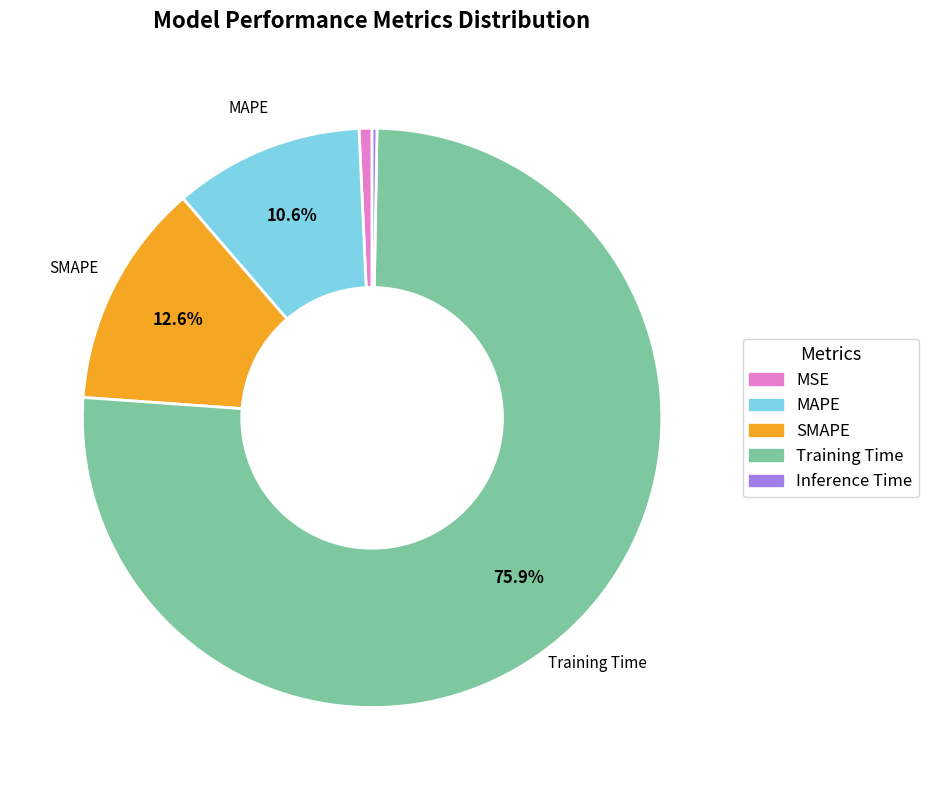

Which category accounts for the majority?

Training Time